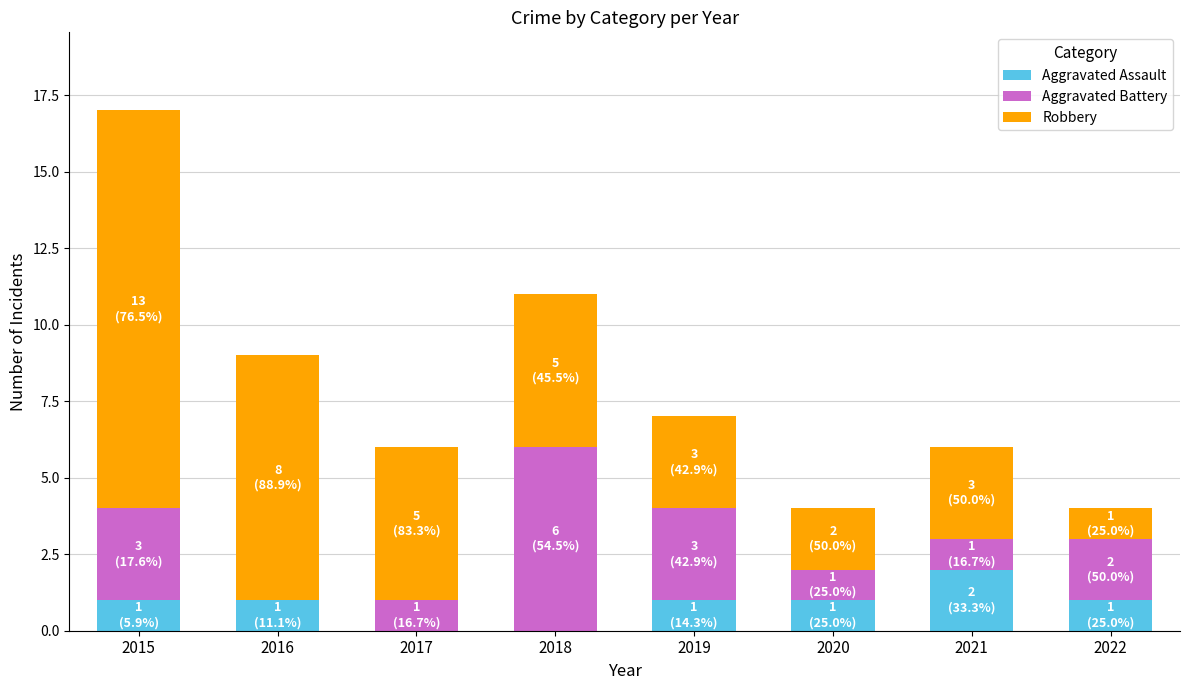

Reading right to left, what are the values for Aggravated Assault?

2022=1	2021=2	2020=1	2019=1	2018=0	2017=0	2016=1	2015=1